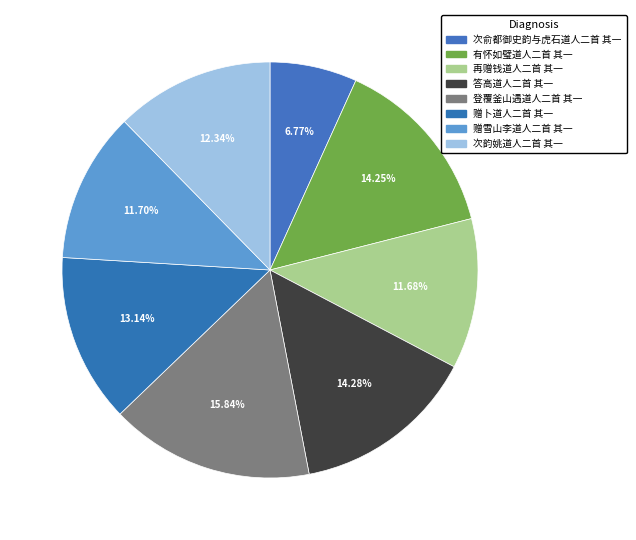

What is the change in value from 次俞都御史韵与虎石道人二首 其一 to 再赠钱道人二首 其一?

+367629